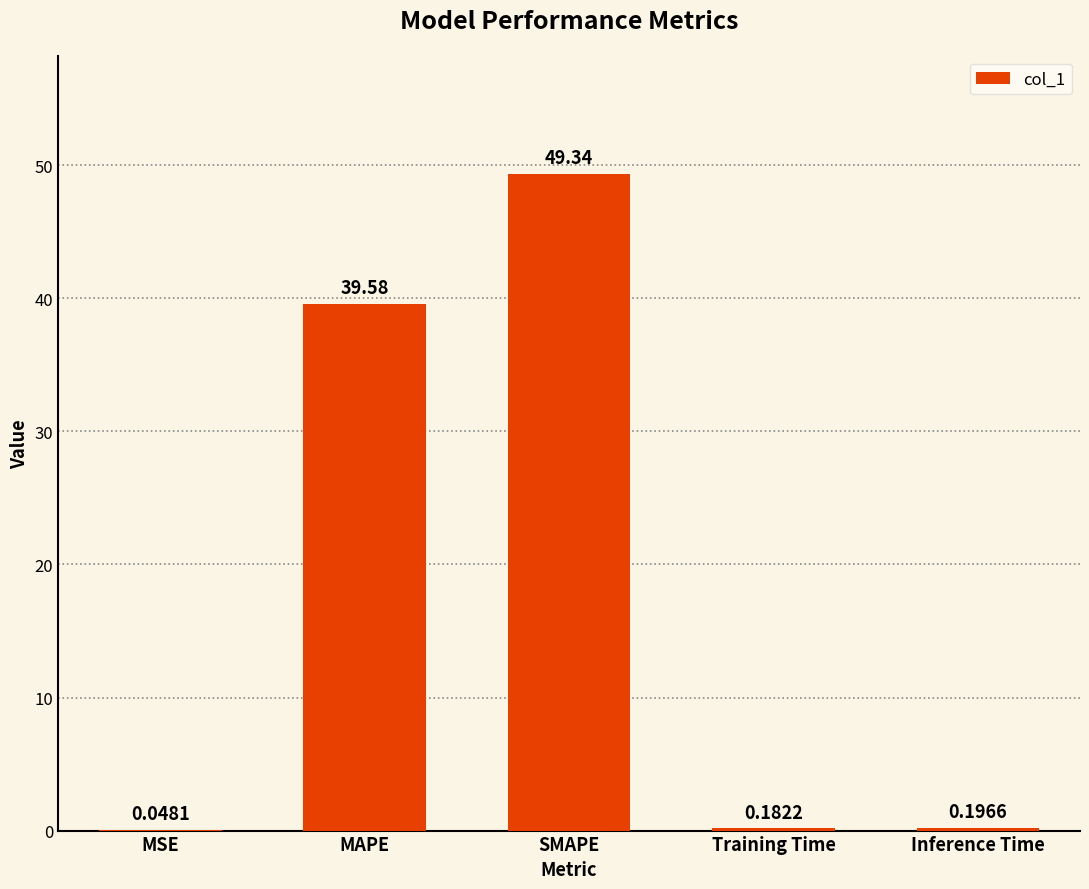

Which category has the highest value across all series?

SMAPE